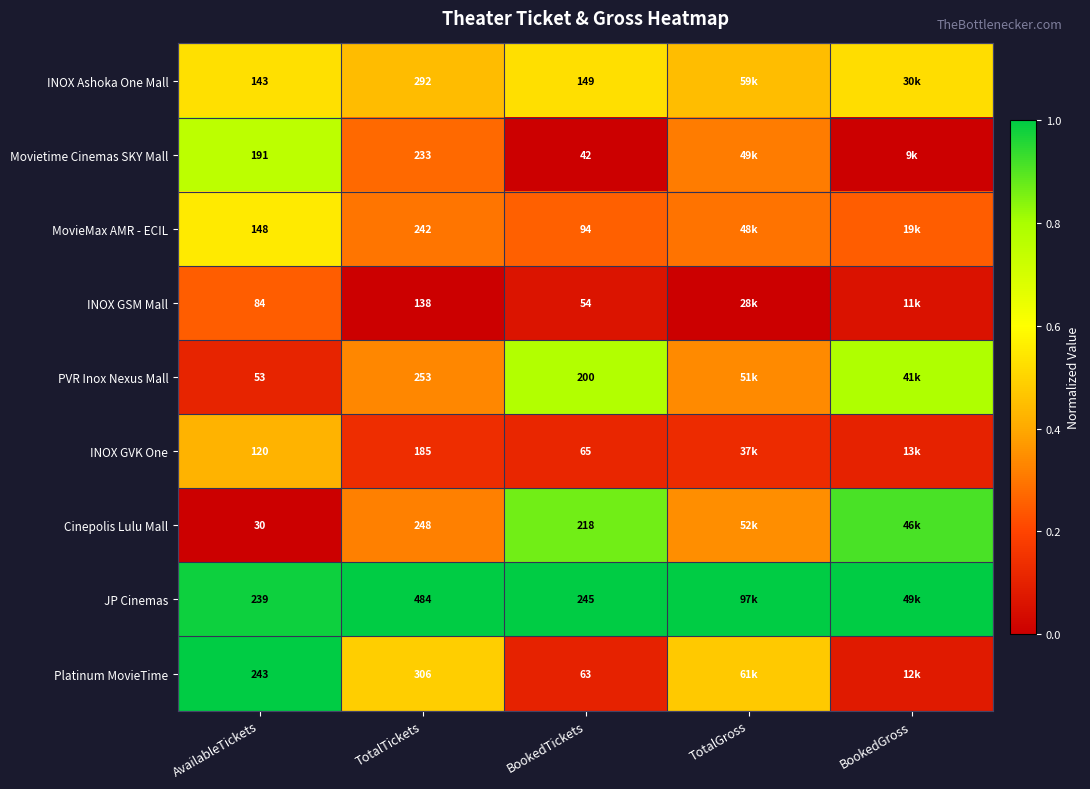

Is the value of MovieMax AMR - ECIL at AvailableTickets greater than the value of Movietime Cinemas SKY Mall at TotalTickets?

No